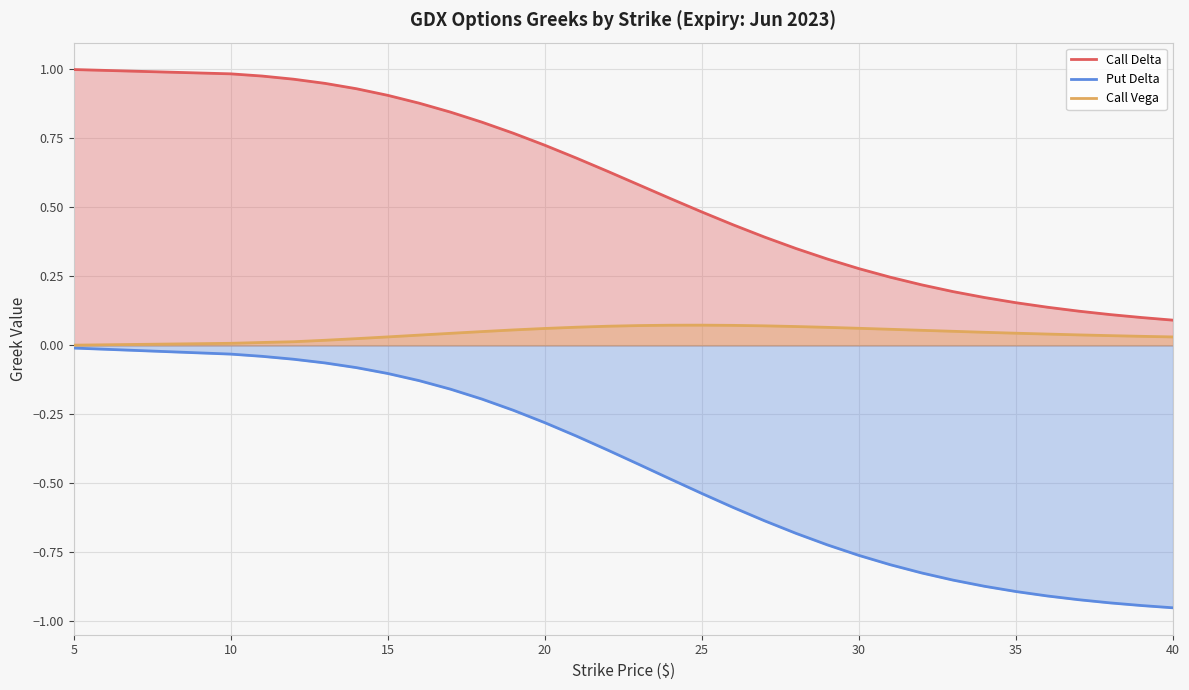

What is the value of the Put Delta point at the 28th from the left?

-0.9